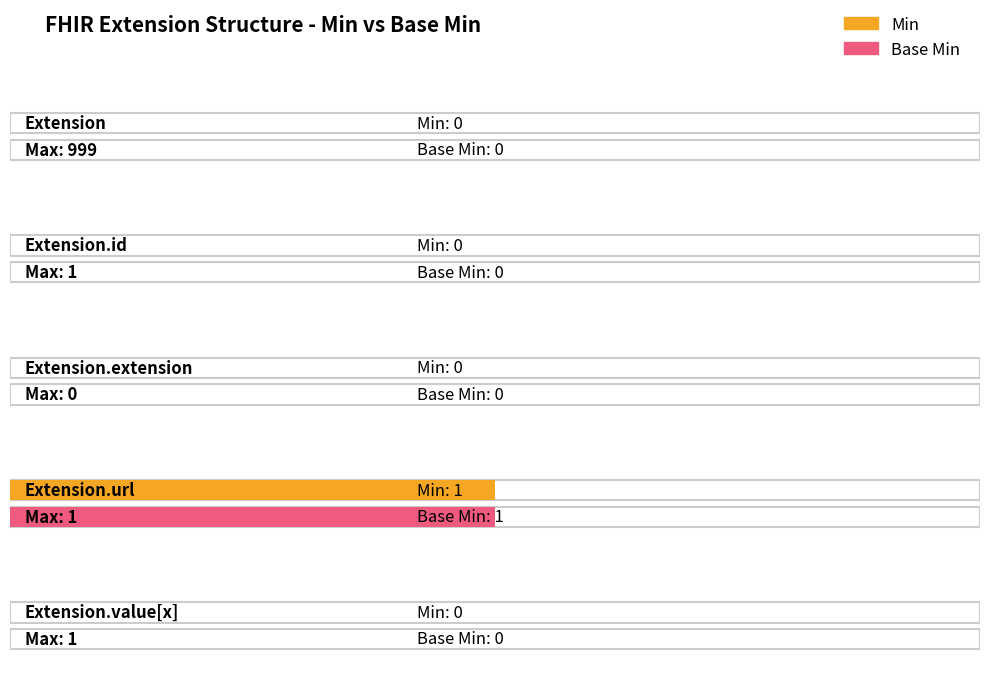

Which series has the largest range (max minus min)?

Min